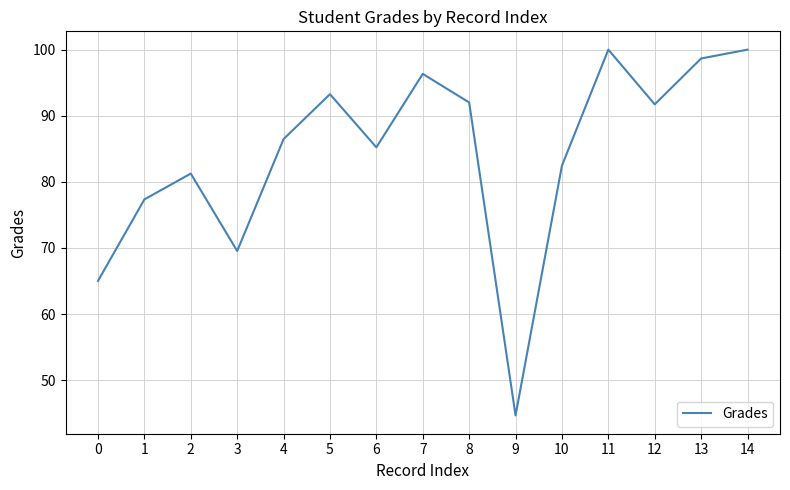

What is the sum of all values?

1264.0